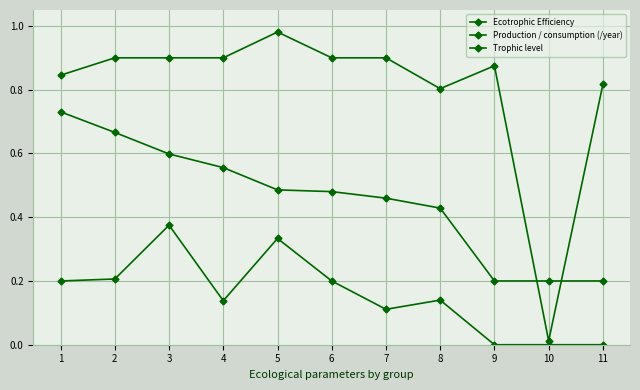

What is the maximum value shown in the chart?

1.0